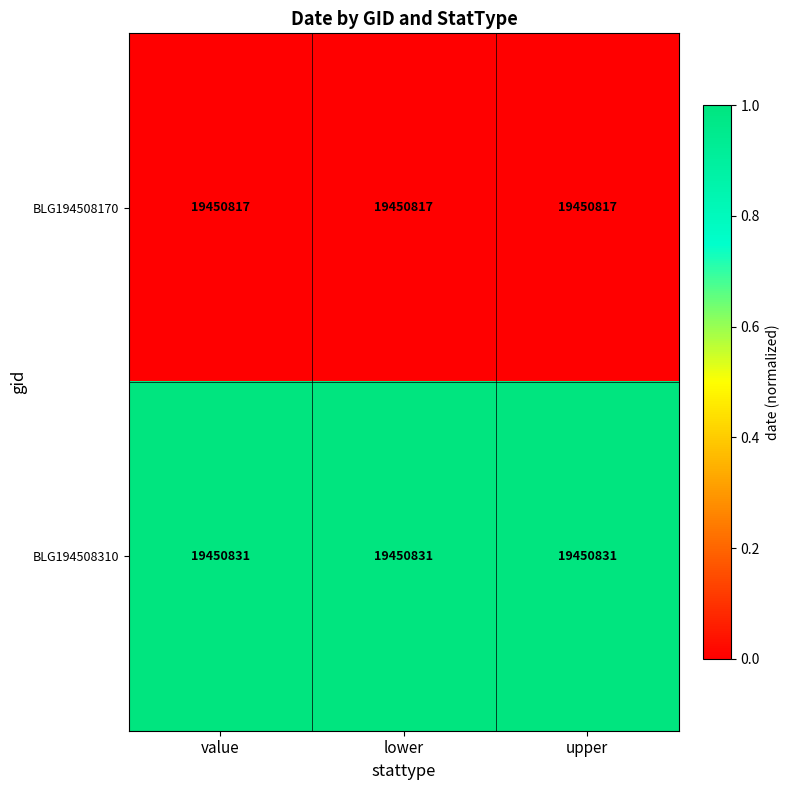

How many series are shown in this chart?

2